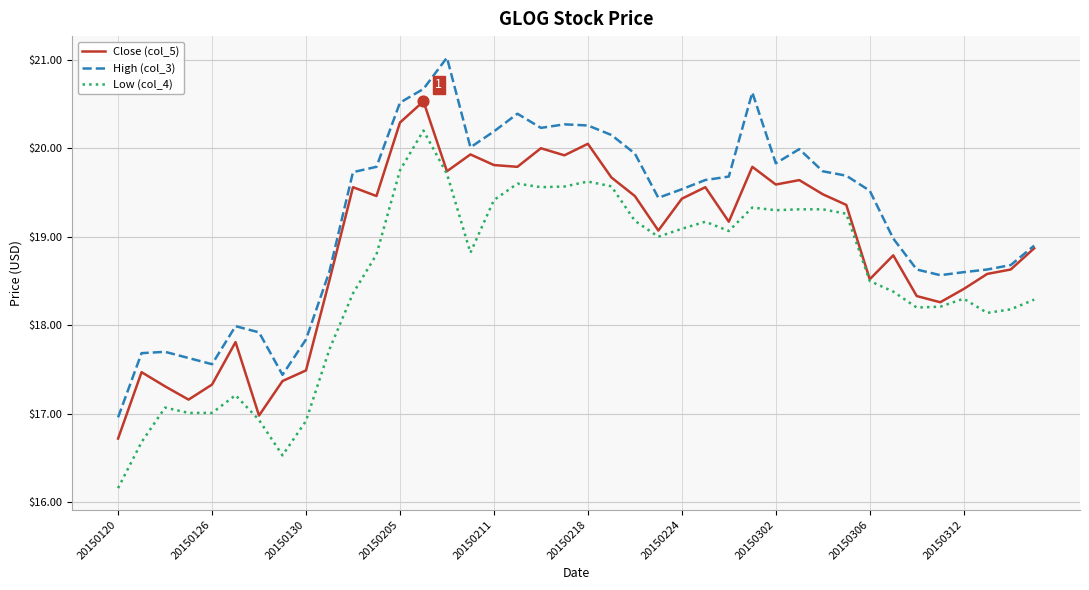

True or false: High (col_3) and Low (col_4) cross at least once.

False